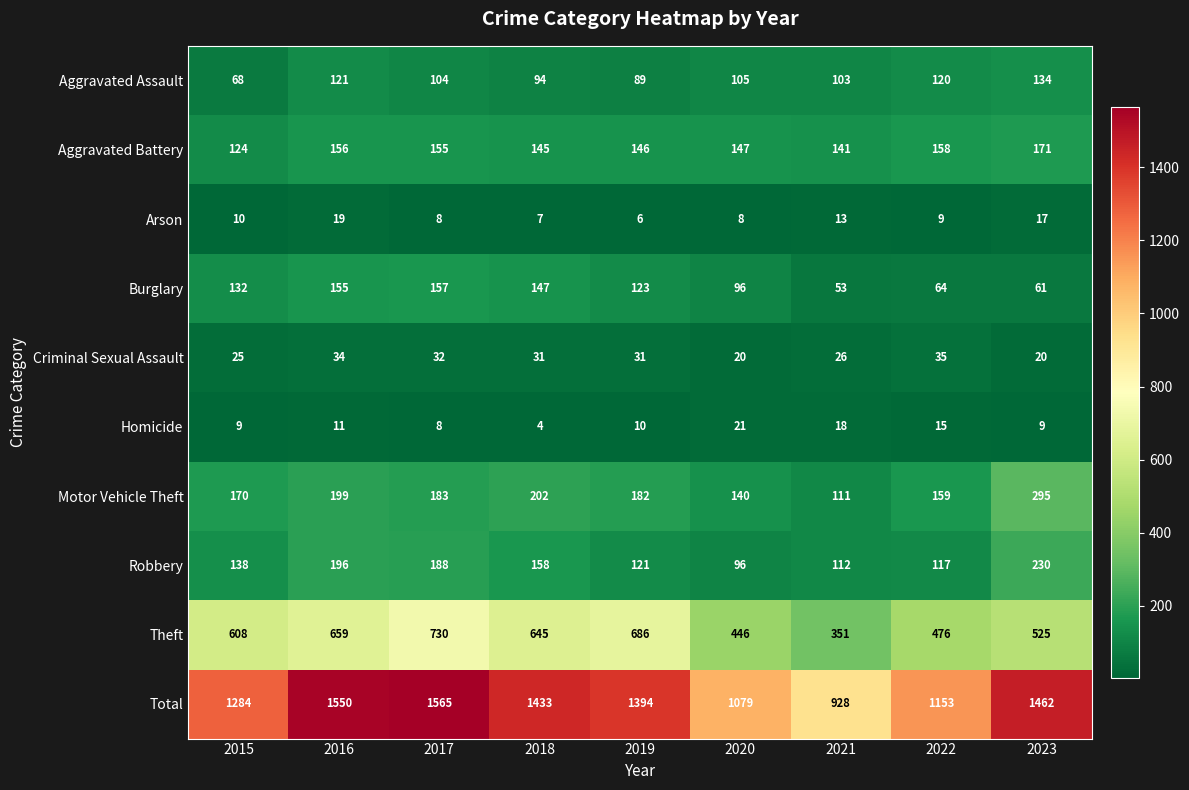

The value of Burglary at 2020 is 96. True or false?

True